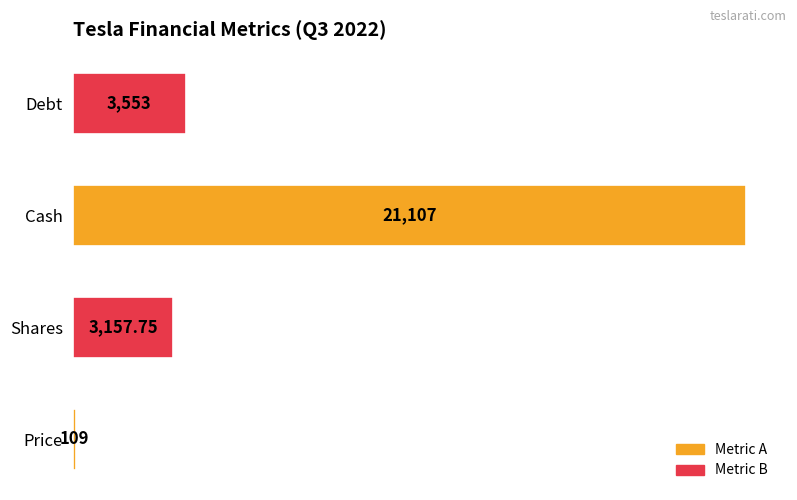

What is the difference between the second highest and minimum values?

3444.0